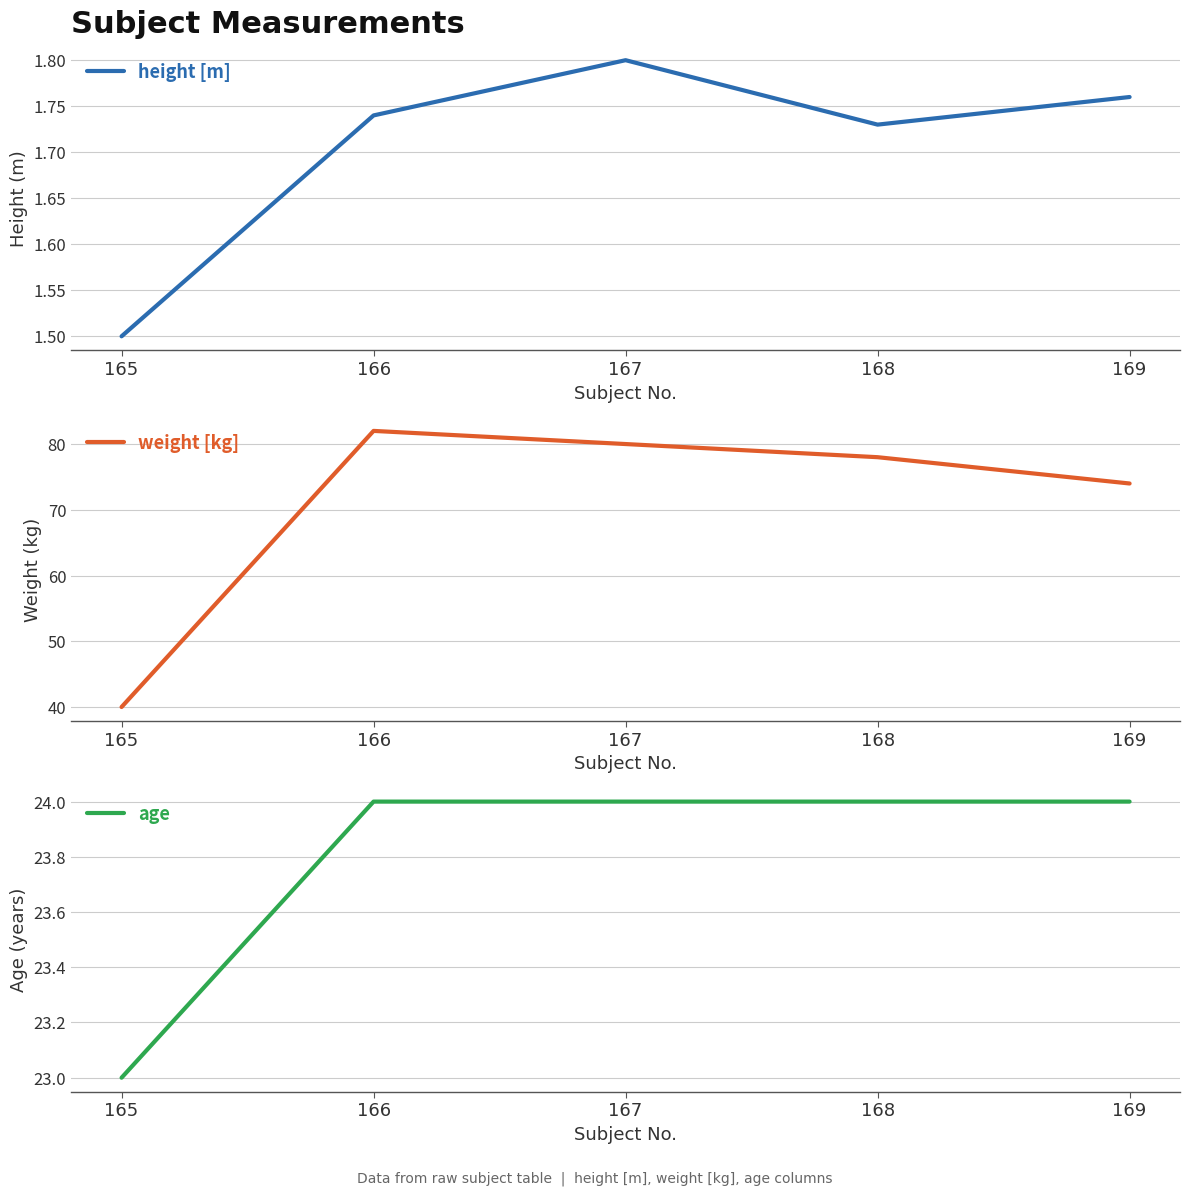

Between 169 and 166, which is larger?

169